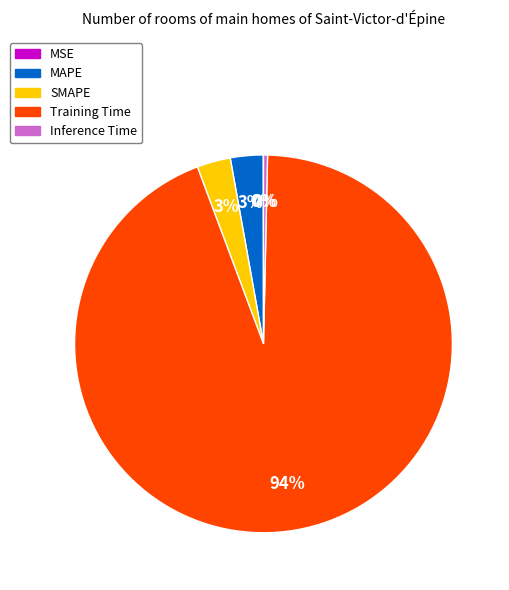

Is there a majority slice in this chart?

Yes